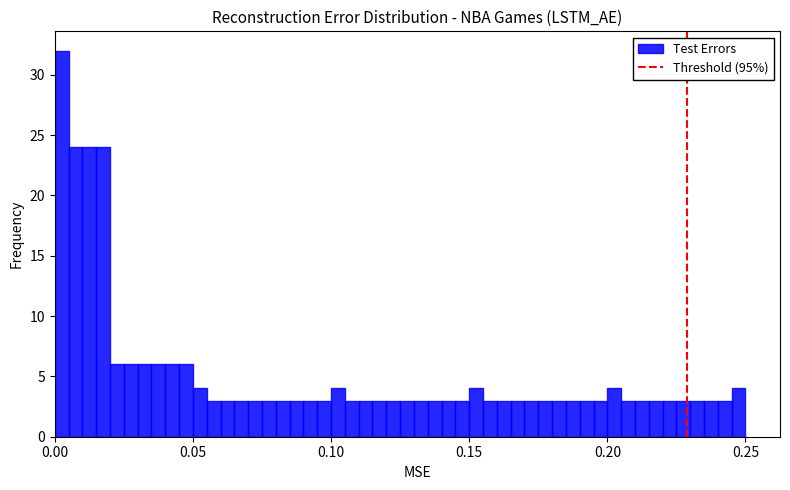

Read against the x-axis, roughly where is the centre of the tallest bar?

0.005